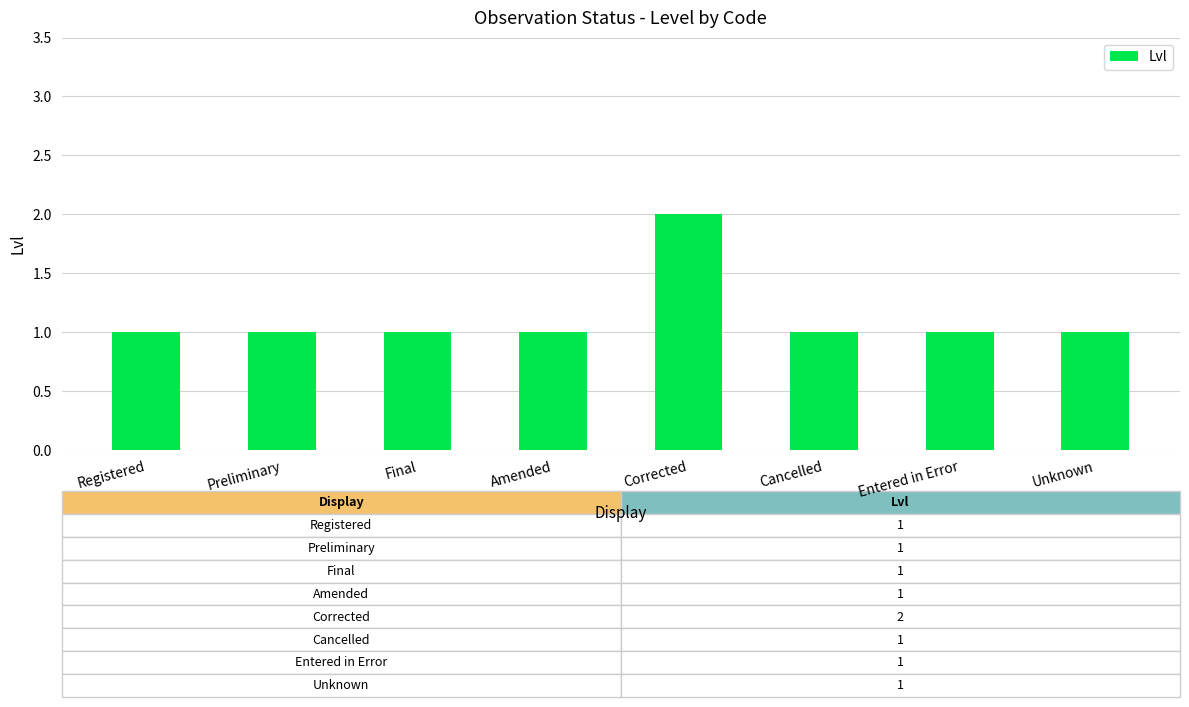

At which category does the chart reach its peak across all series?

Corrected